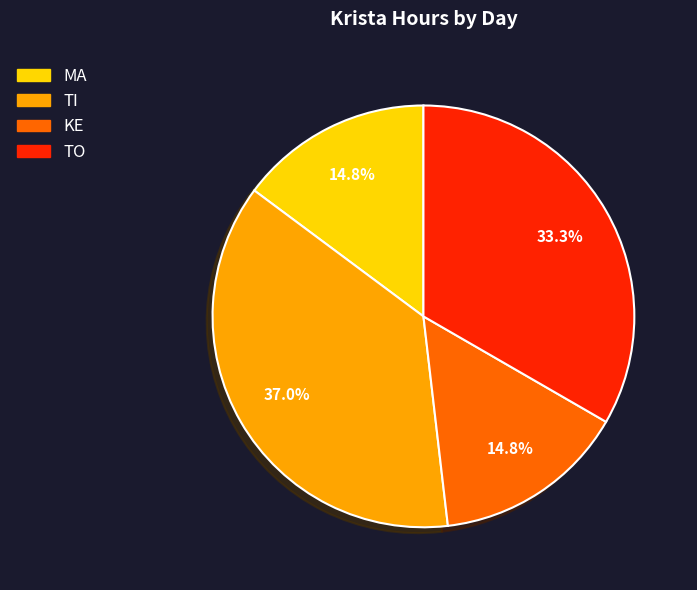

To the nearest percent, what percentage of the pie is KE?

15%